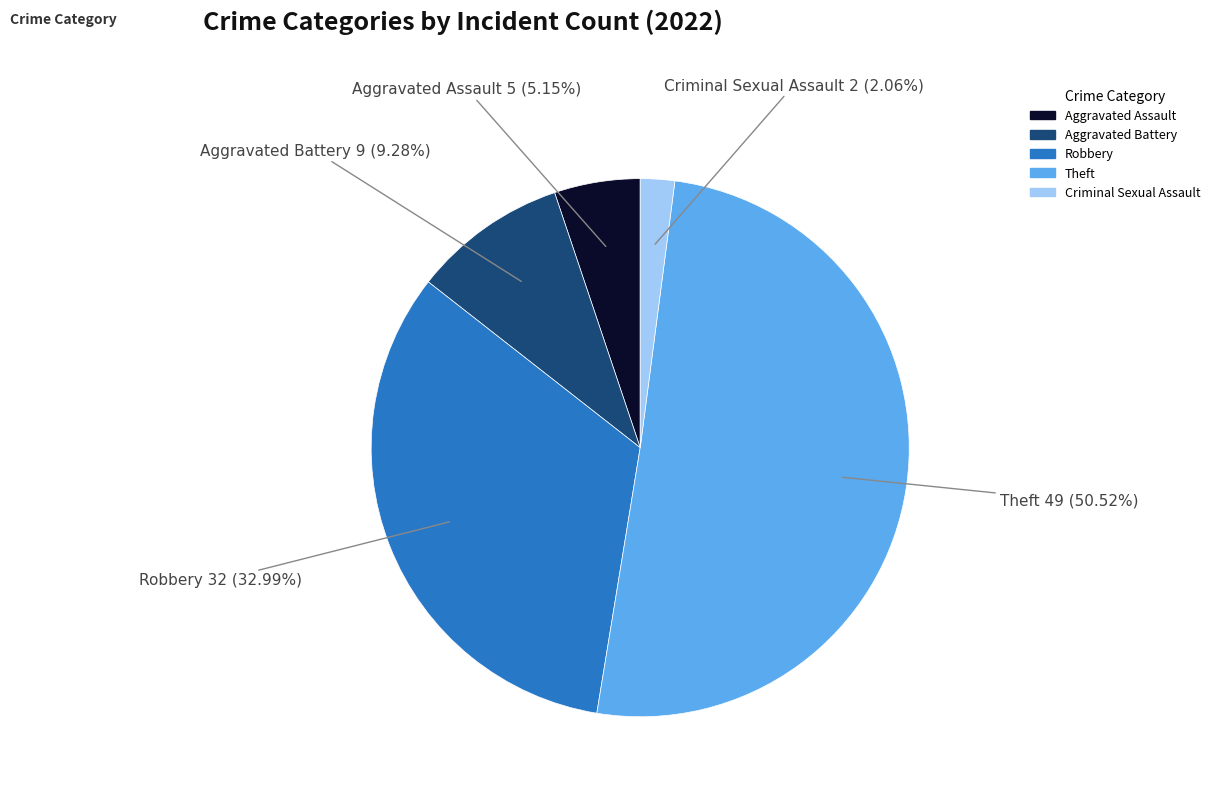

Which slice is the smallest?

Criminal Sexual Assault